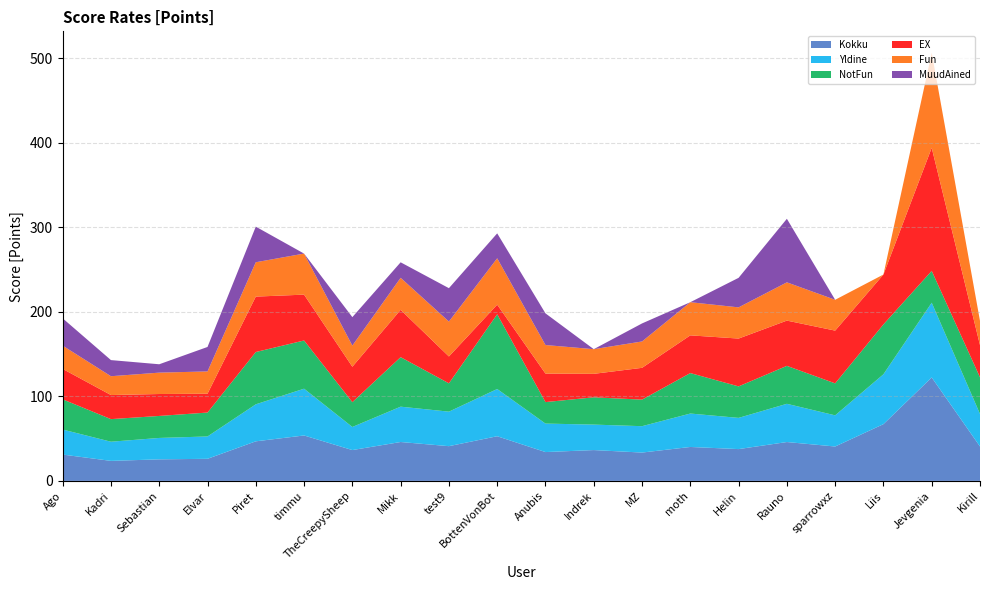

Reading left to right, what are all the values shown in this chart?

Kokku: 31.2	23.7	25.5	26.1	46.8	53.7	36.5	46.0	41.1	52.8	34.1	36.5	33.5	40.1	37.6	46.0	40.7	67.1	122.4	40.7
Yldine: 29.6	22.7	25.3	26.4	43.8	55.3	27.3	41.8	40.8	55.9	33.7	30.1	31.2	39.5	36.9	45.2	36.9	59.0	88.4	38.5
NotFun: 35.8	26.7	26.0	28.3	61.9	57.0	29.4	58.6	33.5	88.5	25.4	32.3	31.4	47.9	37.3	44.9	37.8	59.0	37.7	43.4
EX: 36.0	28.5	25.9	22.3	65.6	54.3	41.9	56.0	31.8	11.3	33.7	27.8	37.6	44.6	56.6	53.5	62.4	59.0	145.6	38.1
Fun: 27.5	22.3	25.3	26.4	40.6	48.6	25.0	37.9	41.3	54.9	33.8	29.2	31.2	39.2	36.9	45.3	36.5	0.0	112.5	28.6
MuudAined: 32.3	19.1	9.9	28.9	42.1	0.0	33.7	18.3	39.5	29.5	37.5	0.0	21.3	0.0	34.9	75.2	0.0	0.0	0.0	0.0